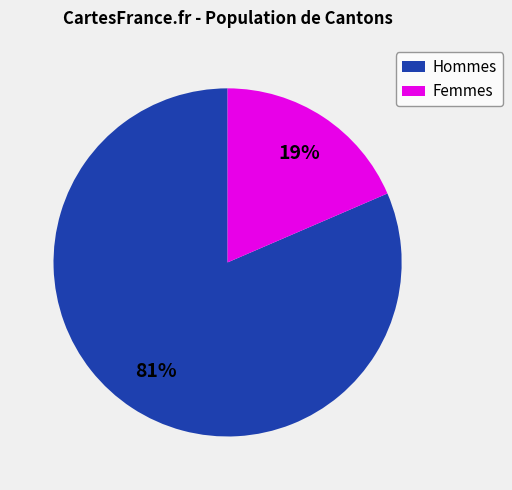

To the nearest percent, what portion does Femmes represent?

19%